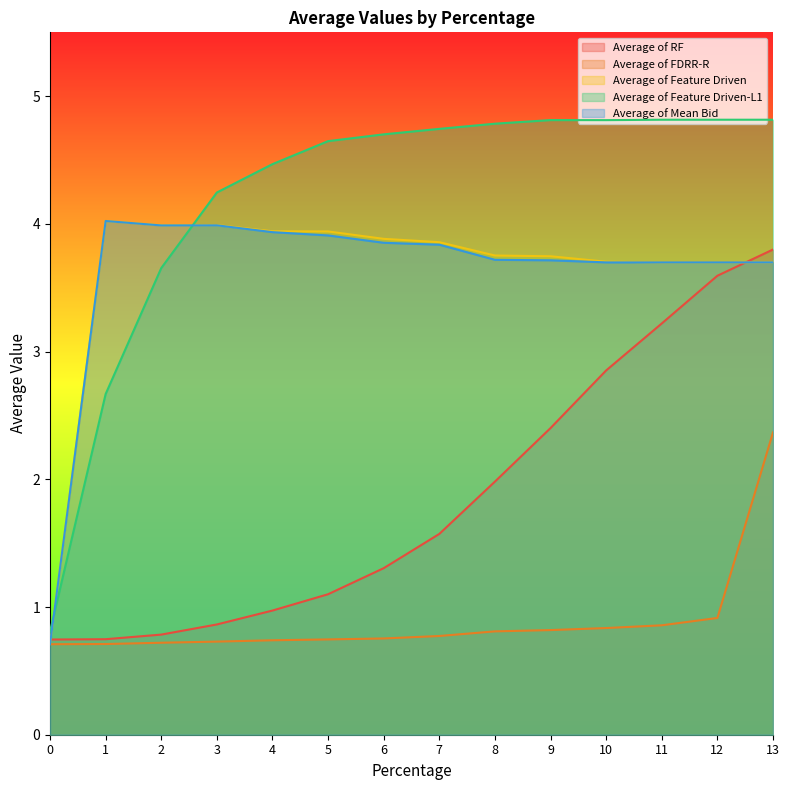

List the series in order of their peak value, lowest first.

Average of FDRR-R, Average of RF, Average of Feature Driven, Average of Mean Bid, Average of Feature Driven-L1